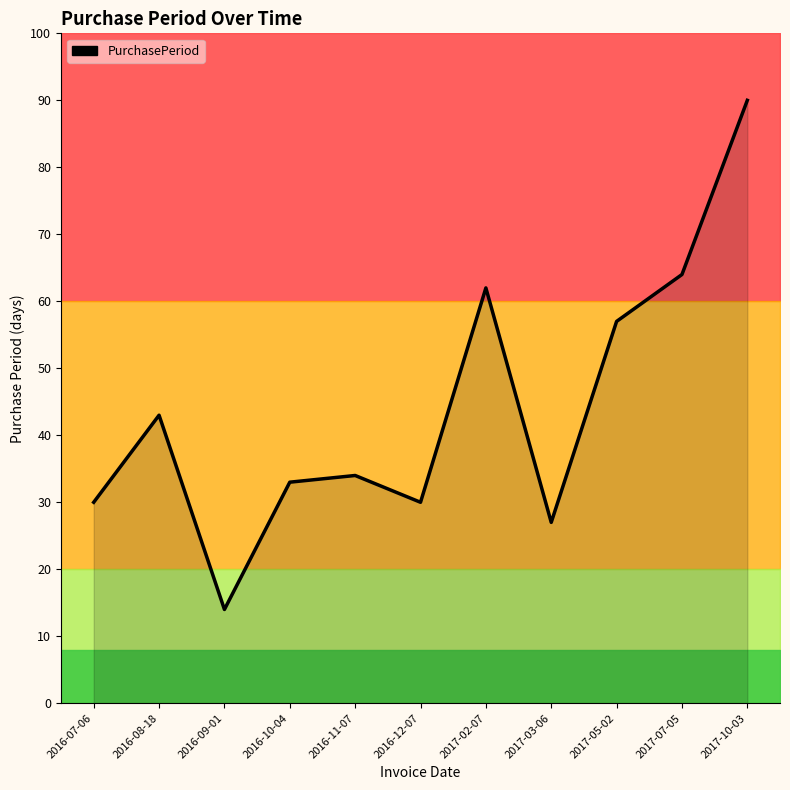

What is the greatest value displayed?

90